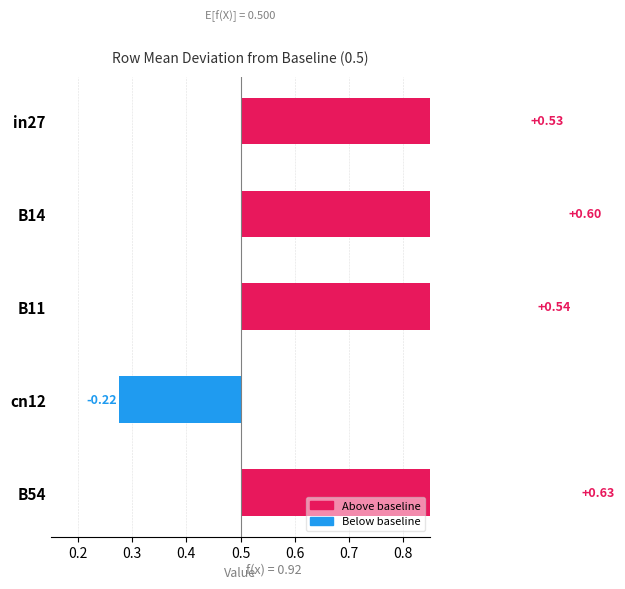

How many values are below zero?

1